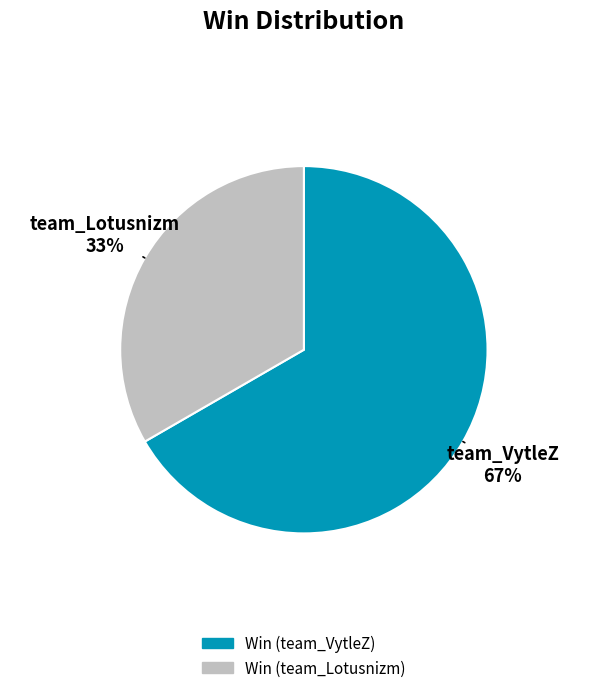

To the nearest percent, what is the average slice percentage?

50%